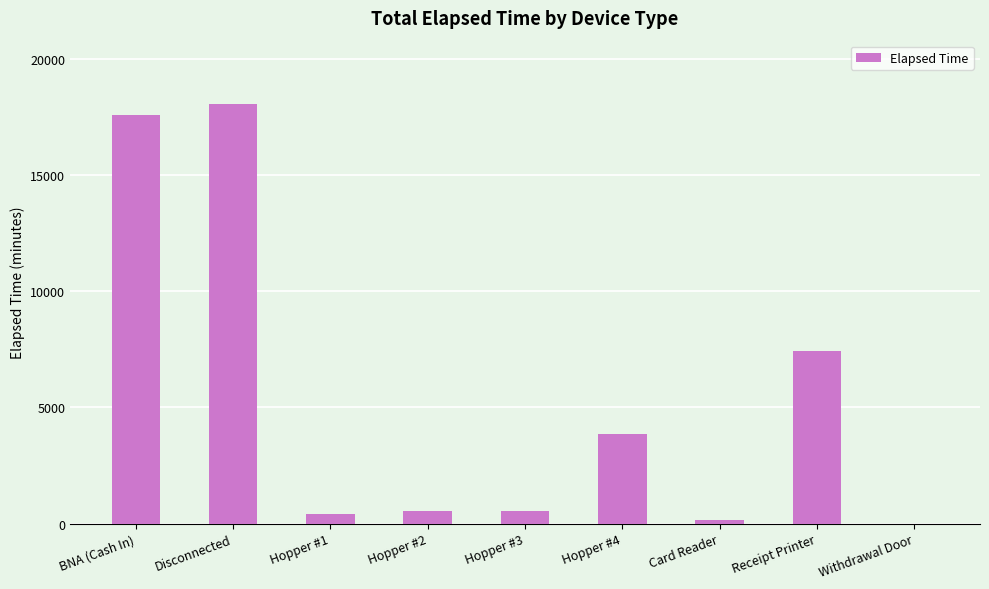

What is the approximate value at Hopper #1?

390